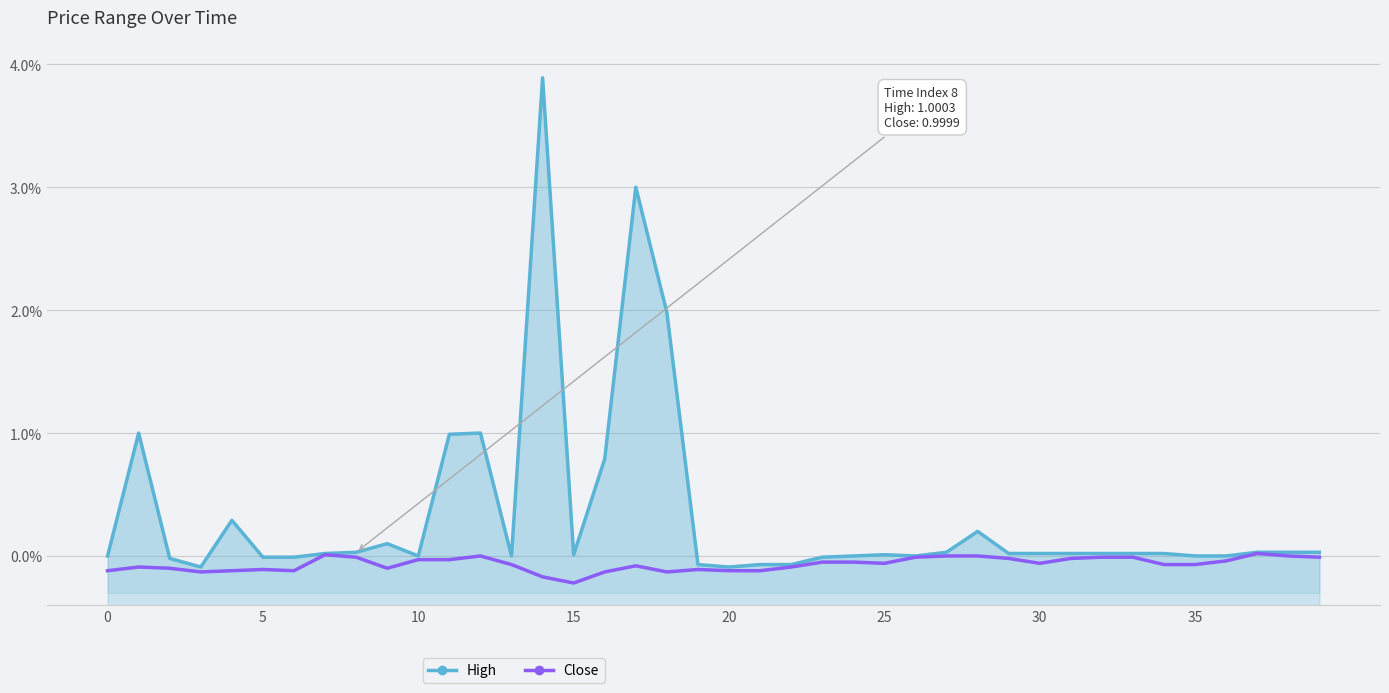

True or false: High and Close cross at least once.

False